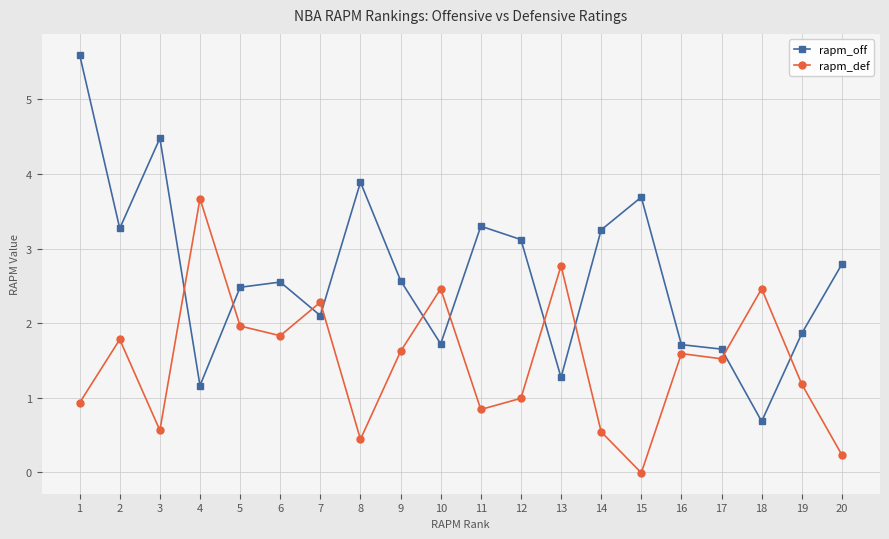

At which label does rapm_def reach its peak?

4